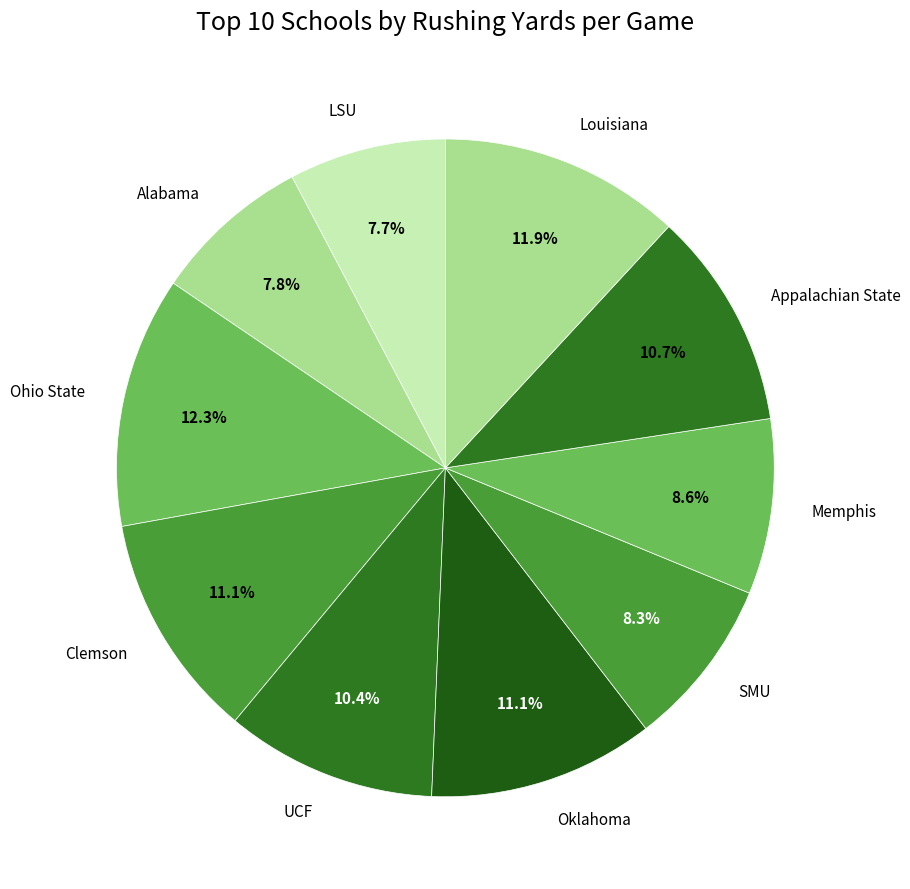

To the nearest percent, what is the combined percentage of Memphis and Oklahoma?

20%